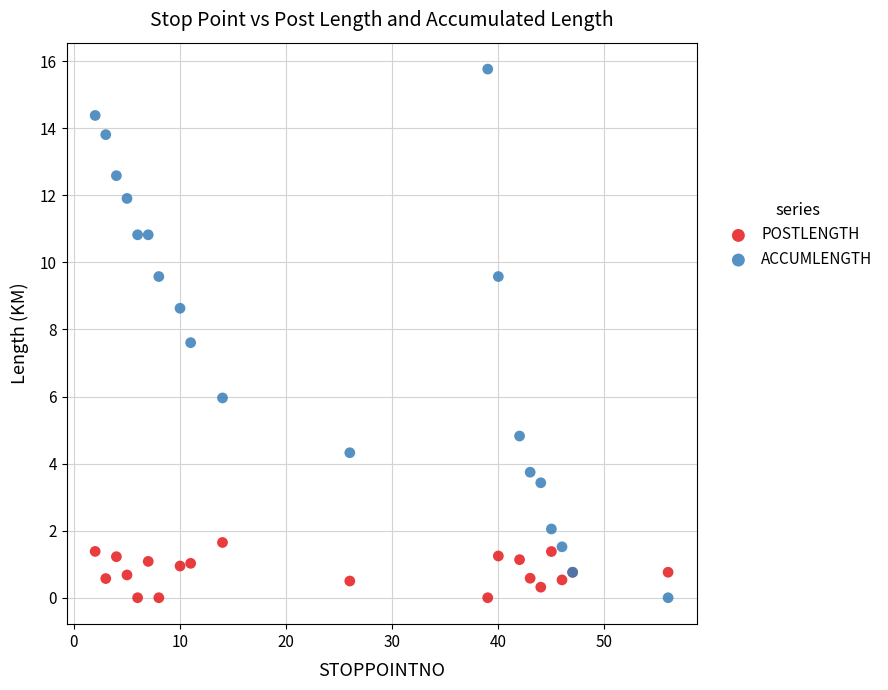

Which series contains the highest Y value?

ACCUMLENGTH